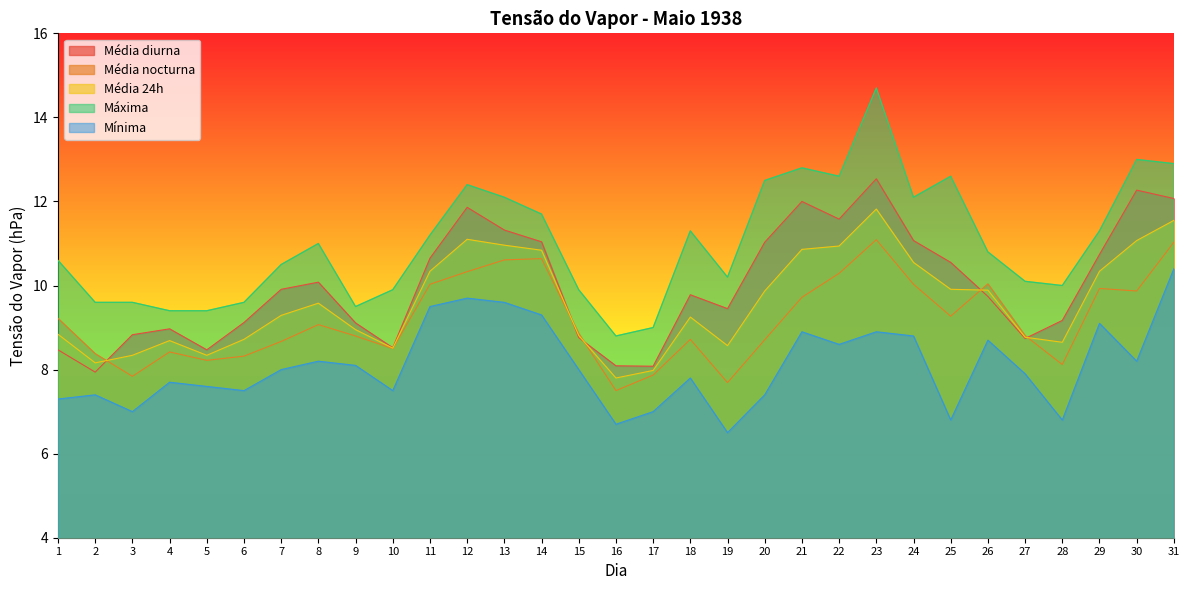

Which category has the highest value in the Média diurna series?

23